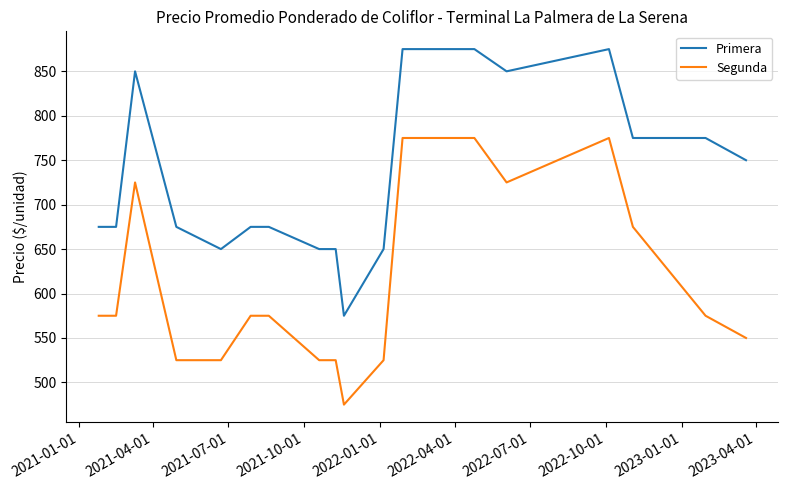

What is the greatest value displayed?

875